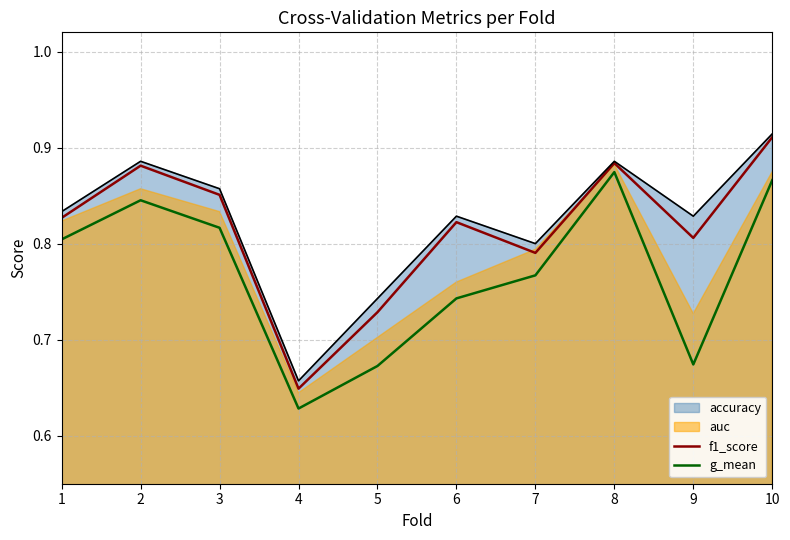

The value of g_mean at 3 is 0.4. True or false?

False